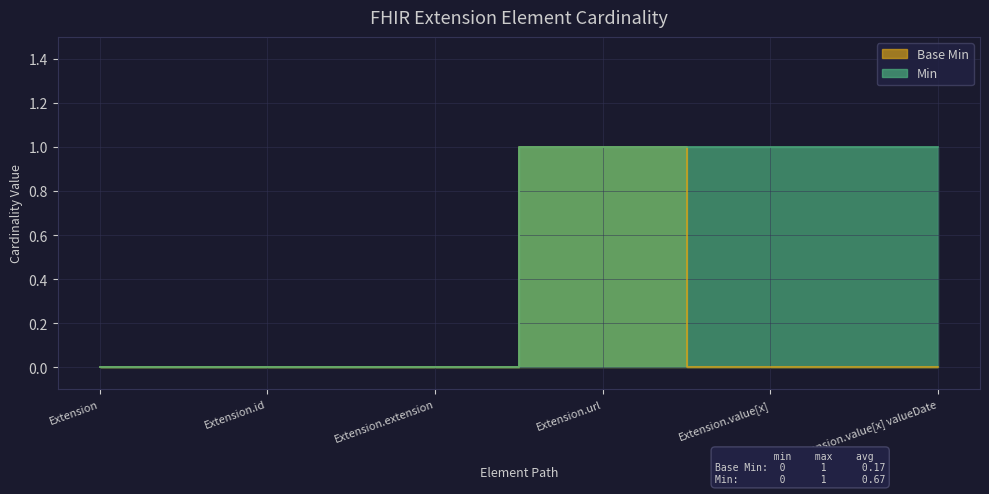

What are all the series names shown in the legend?

Base Min, Min